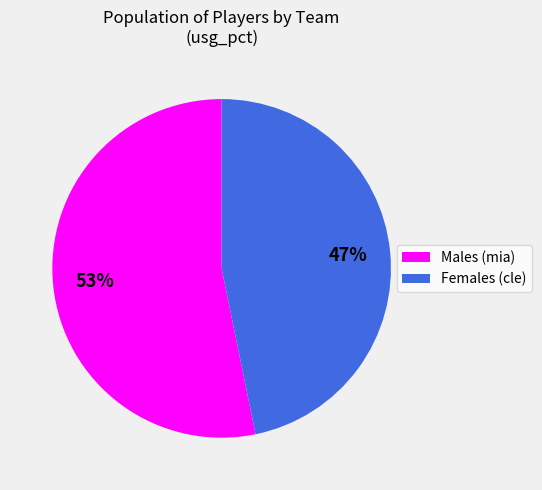

What percentage is the Males (mia) slice, to the nearest percent?

53%